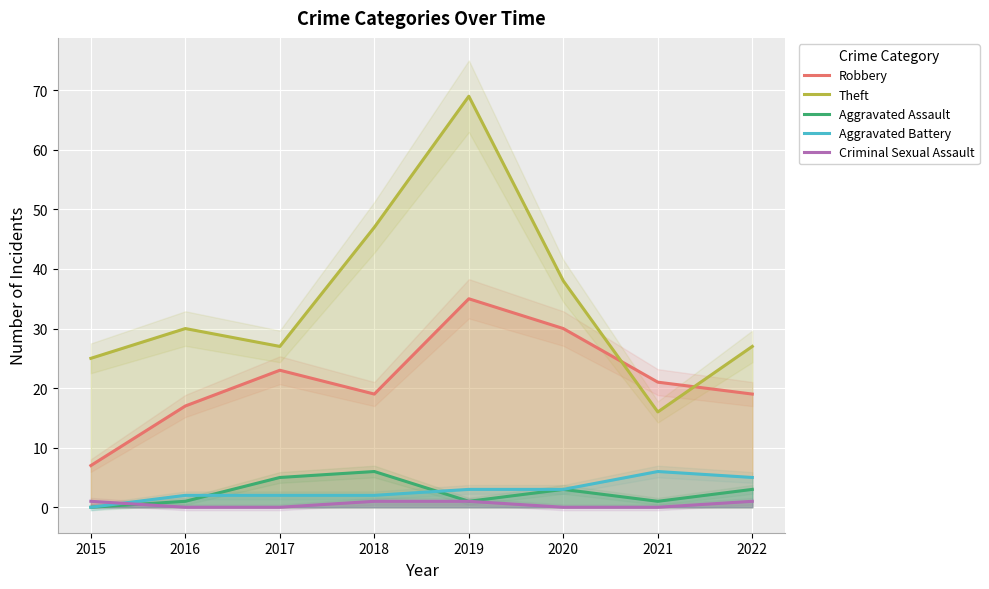

How many categories are shown in the chart?

8